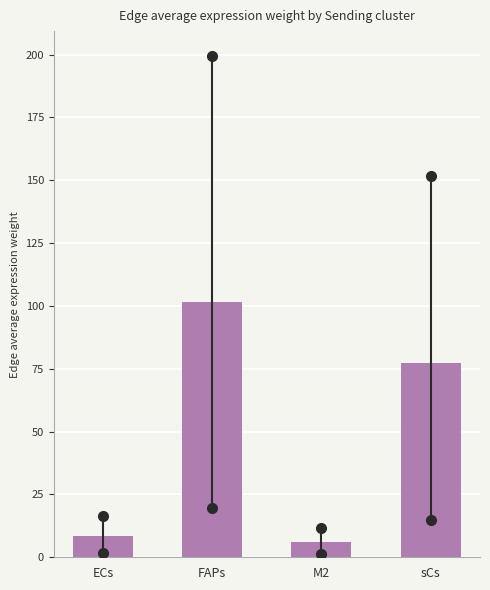

Reading left to right, list all the values displayed in this chart.

8.3	101.4	5.9	77.2